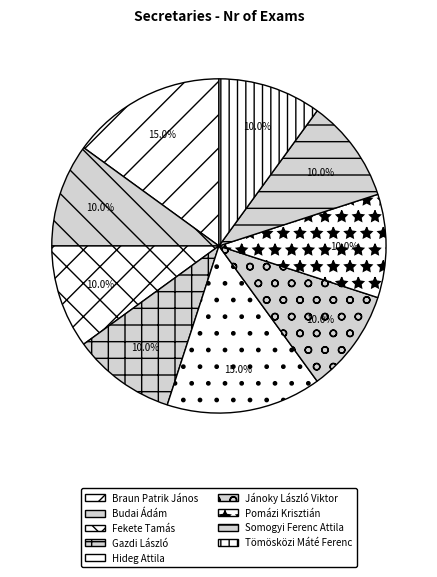

Which category has the biggest portion of the pie?

Braun Patrik János